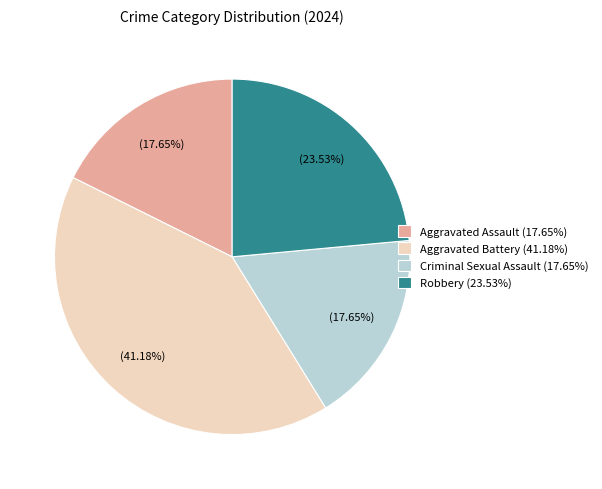

To the nearest percent, what is the combined percentage of Aggravated Battery and Criminal Sexual Assault?

59%